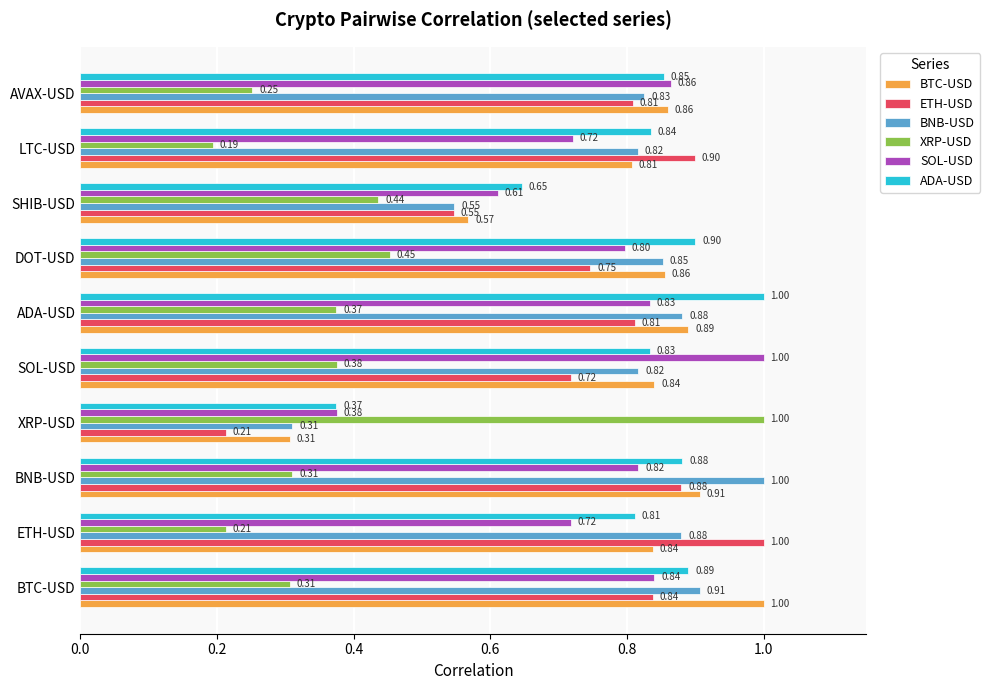

Where is BTC-USD nearest to the value 0?

XRP-USD